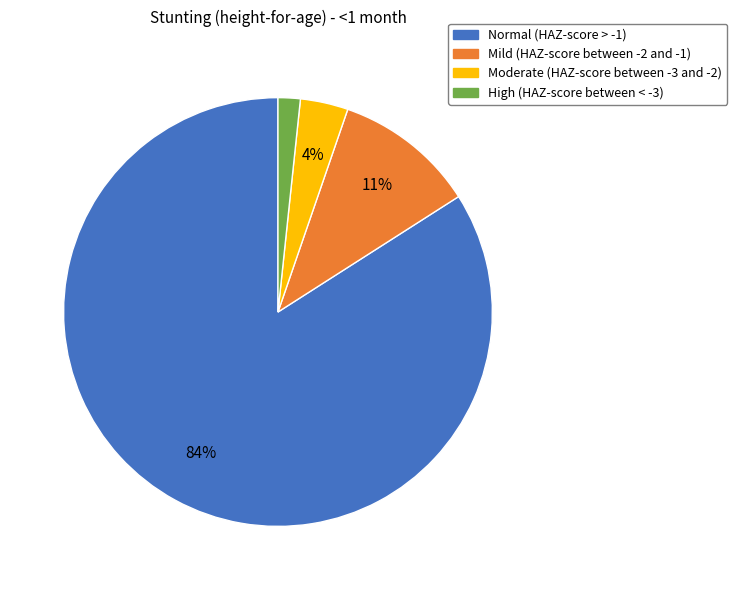

To the nearest percent, what is the average slice percentage?

25%